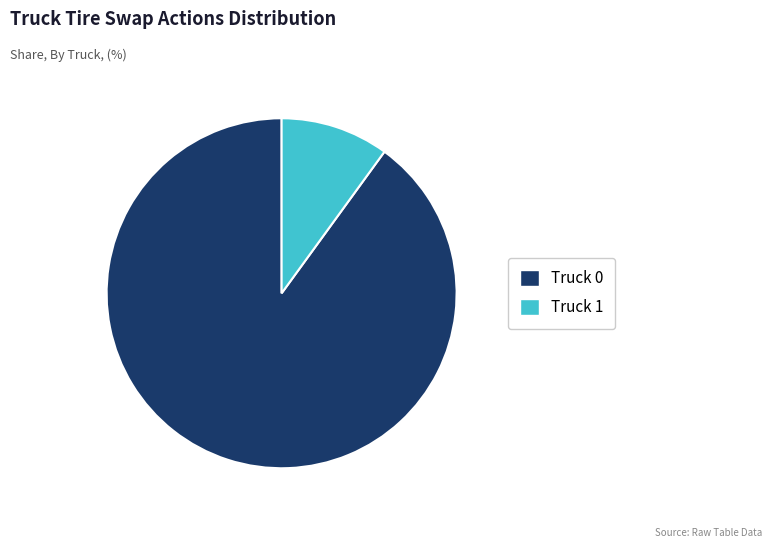

What is the largest slice in the pie chart?

Truck 0